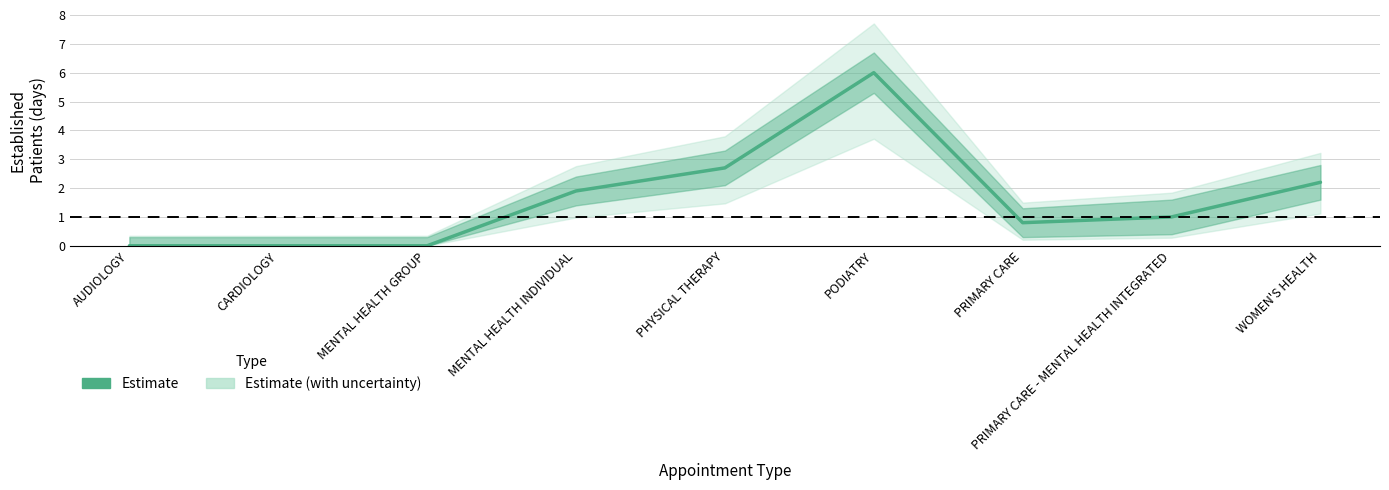

The value at PHYSICAL THERAPY is 2.7. True or false?

True